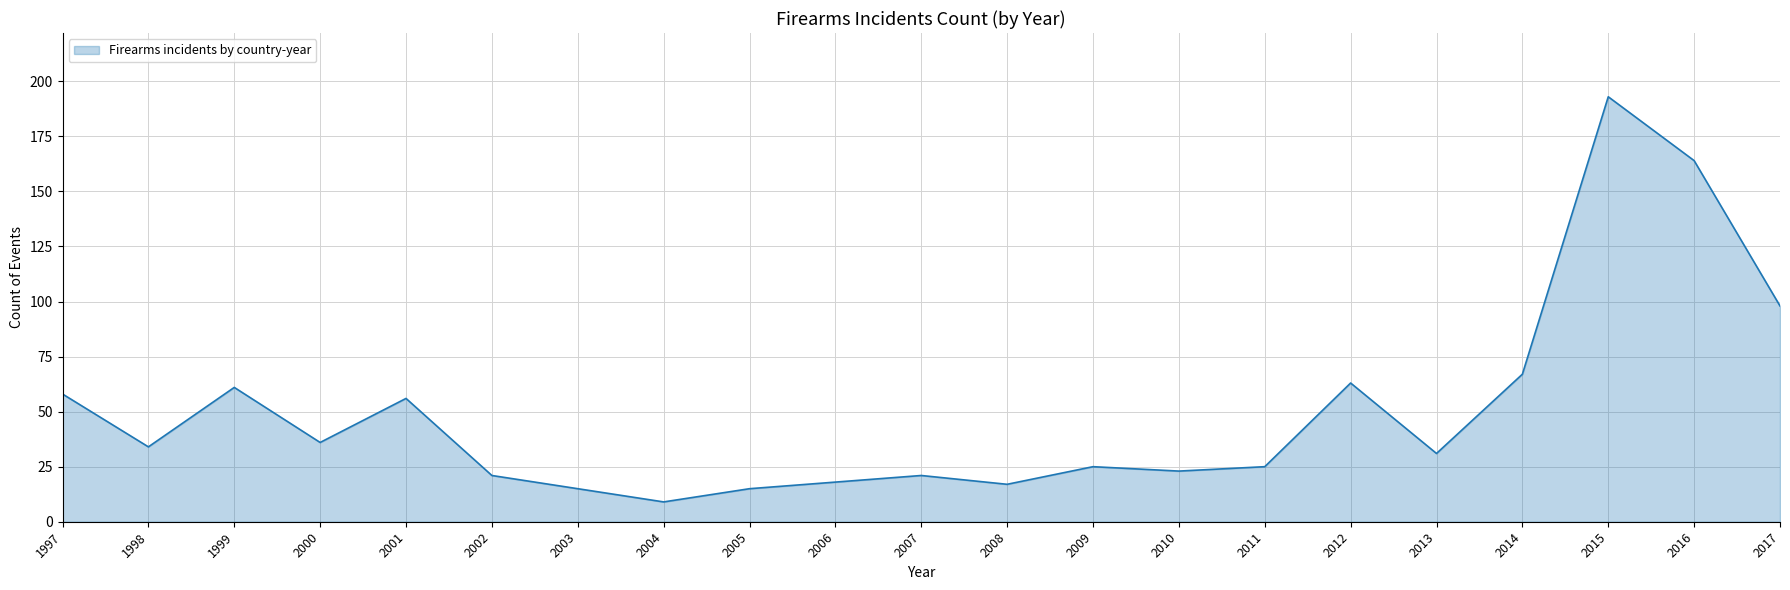

Where is the first local maximum?

1999